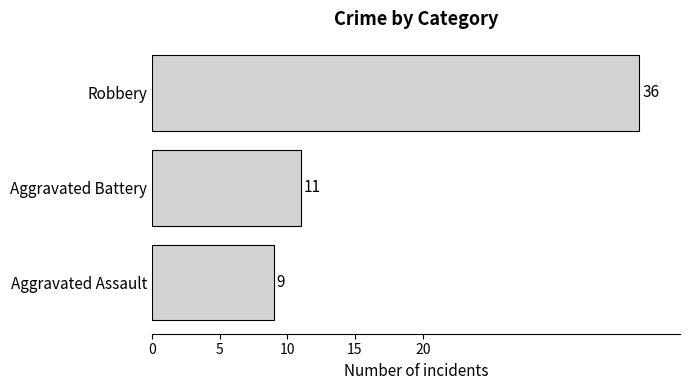

Which has a higher value, Robbery or Aggravated Assault?

Robbery